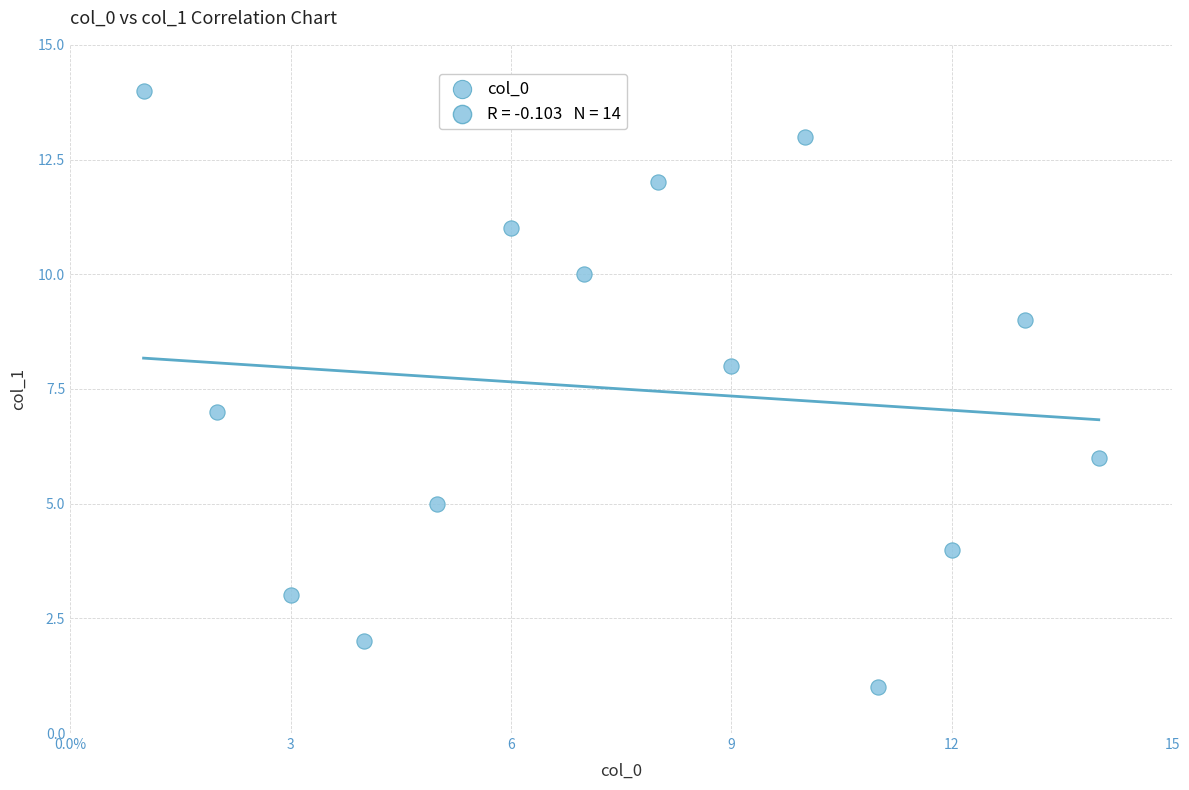

What is the range of Y values (max minus min)?

13